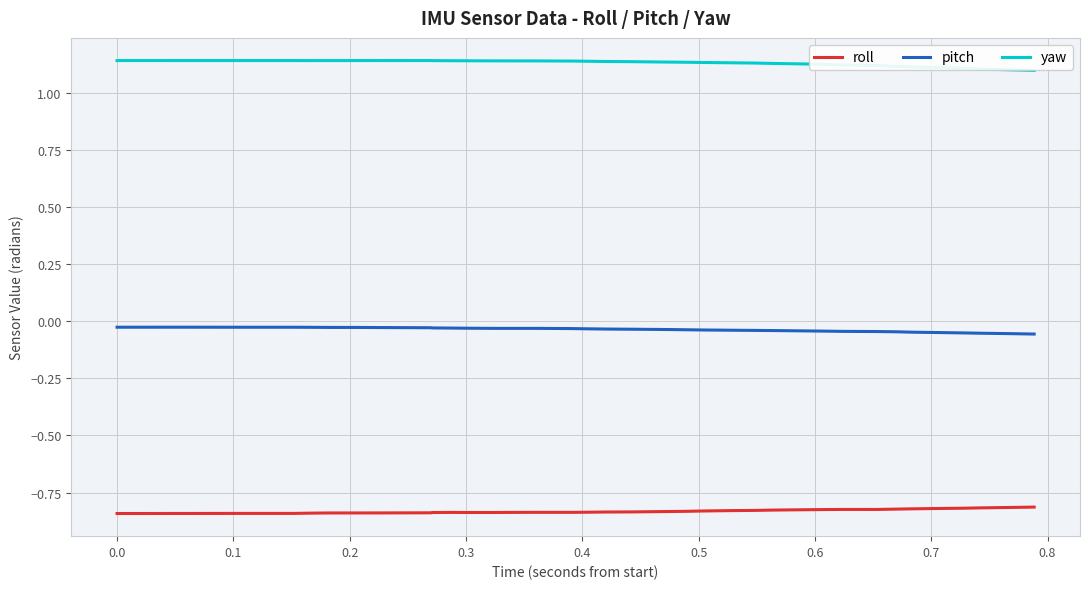

List the series in order of their overall mean, lowest first.

roll, pitch, yaw